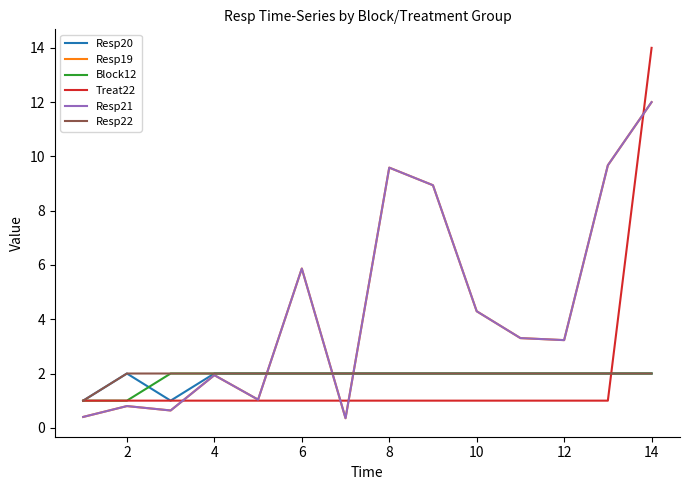

Does the chart display data point markers on the line(s)?

No